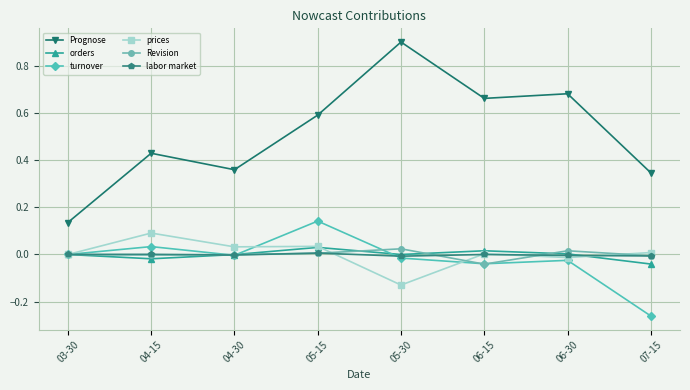

True or false: Revision and Prognose intersect in this chart.

False